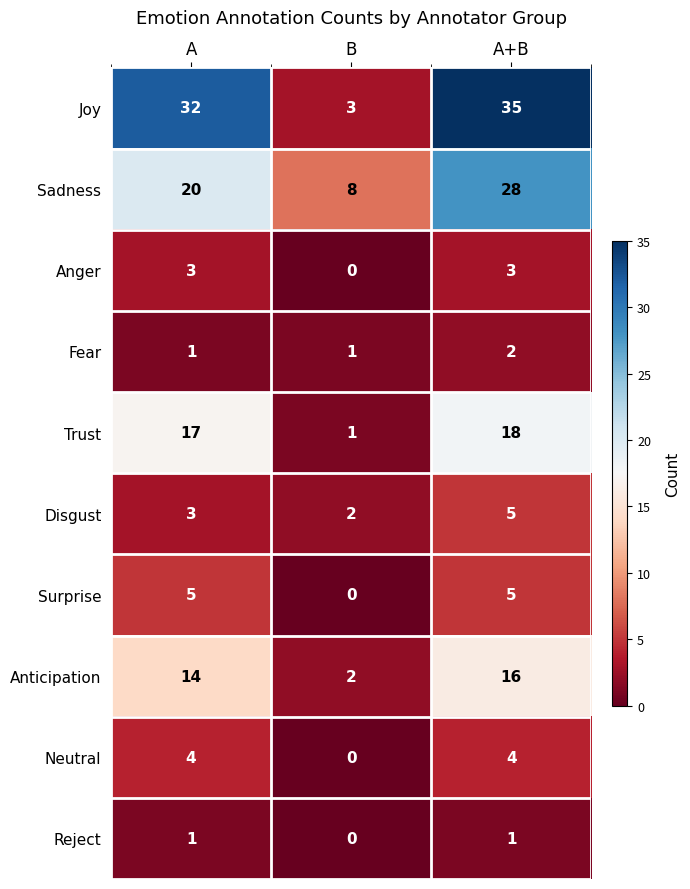

At which category does the chart reach its minimum across all series?

B